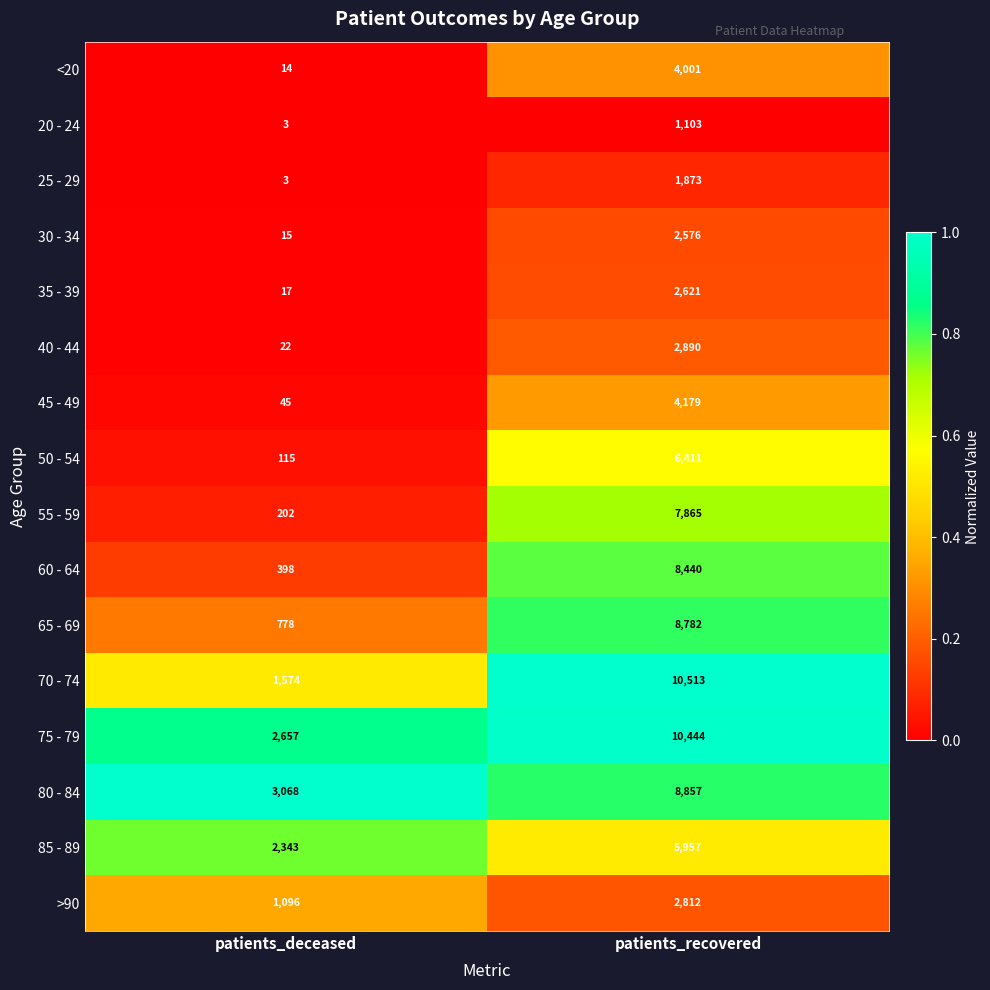

Which series changed the most between patients_deceased and patients_recovered?

70 - 74